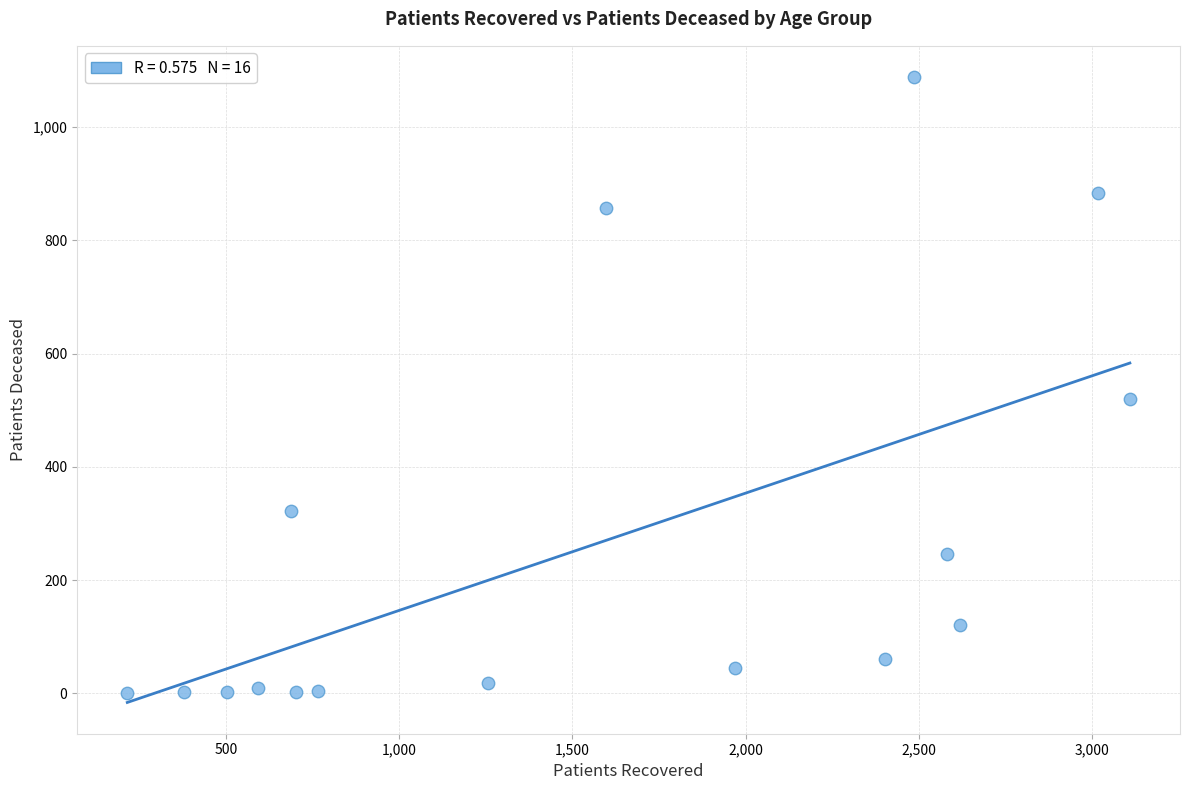

What is the range of Y values (max minus min)?

1088